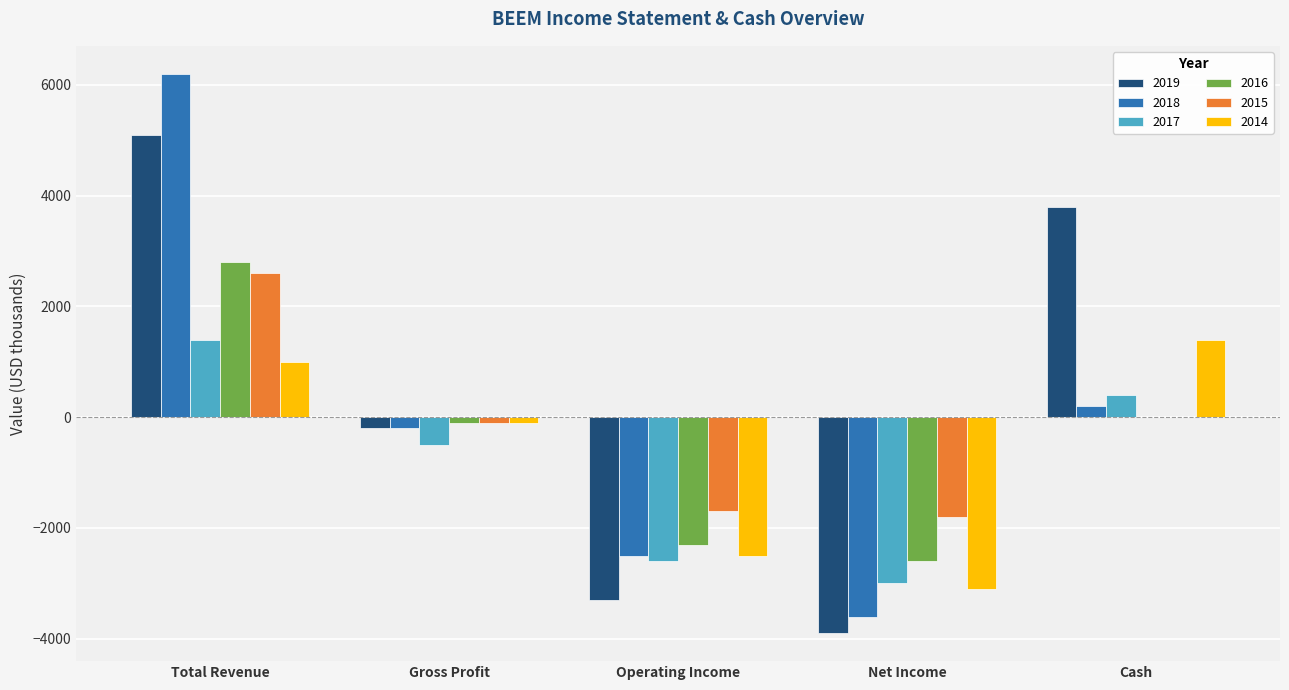

How many distinct data groups are displayed?

6